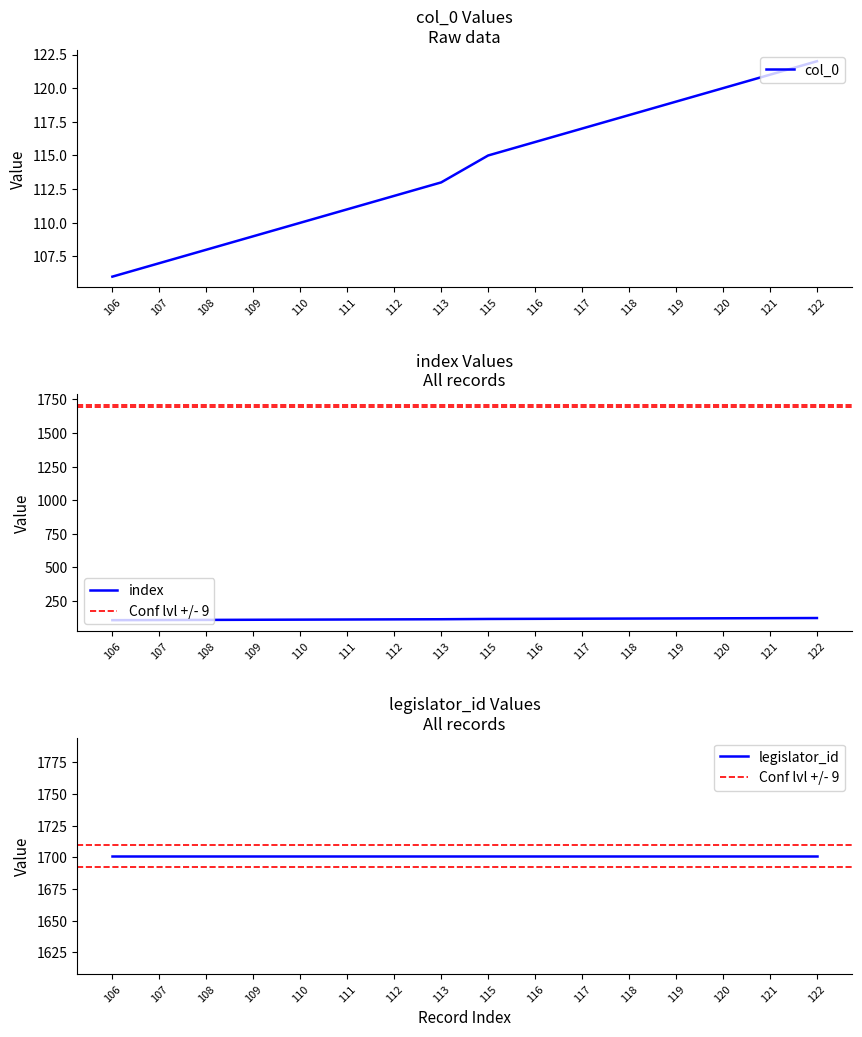

At how many categories does at least one series exceed 107?

14